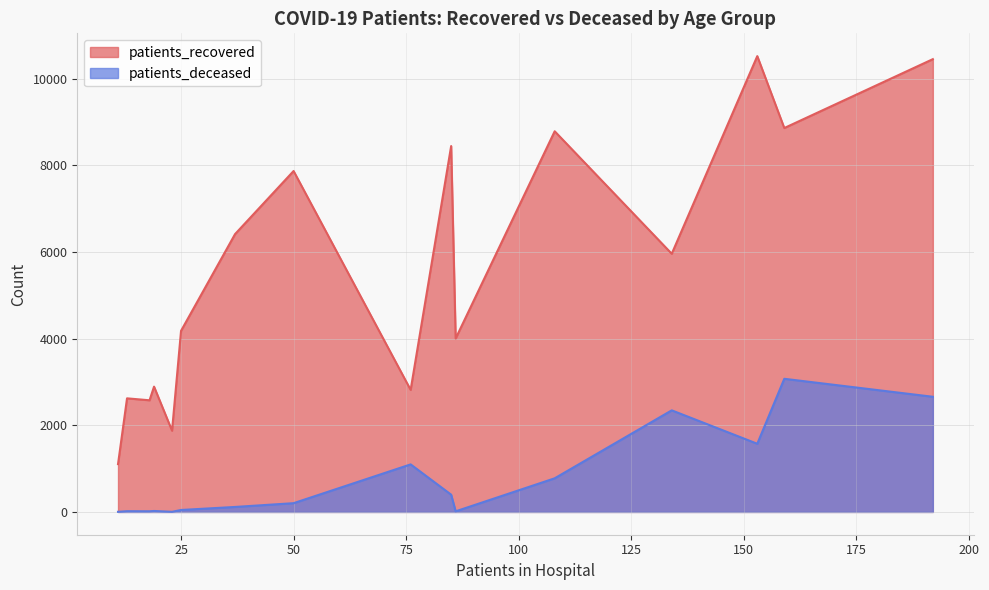

Which series has the widest spread of values?

patients_recovered